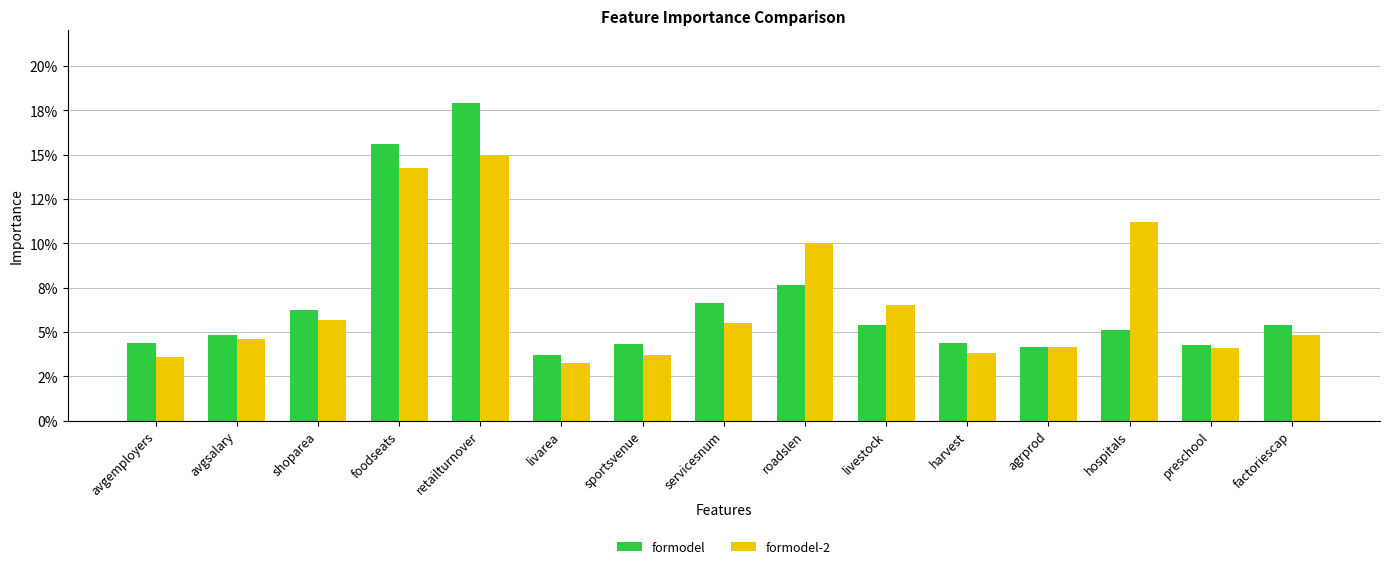

Between shoparea and foodseats, which is larger?

foodseats